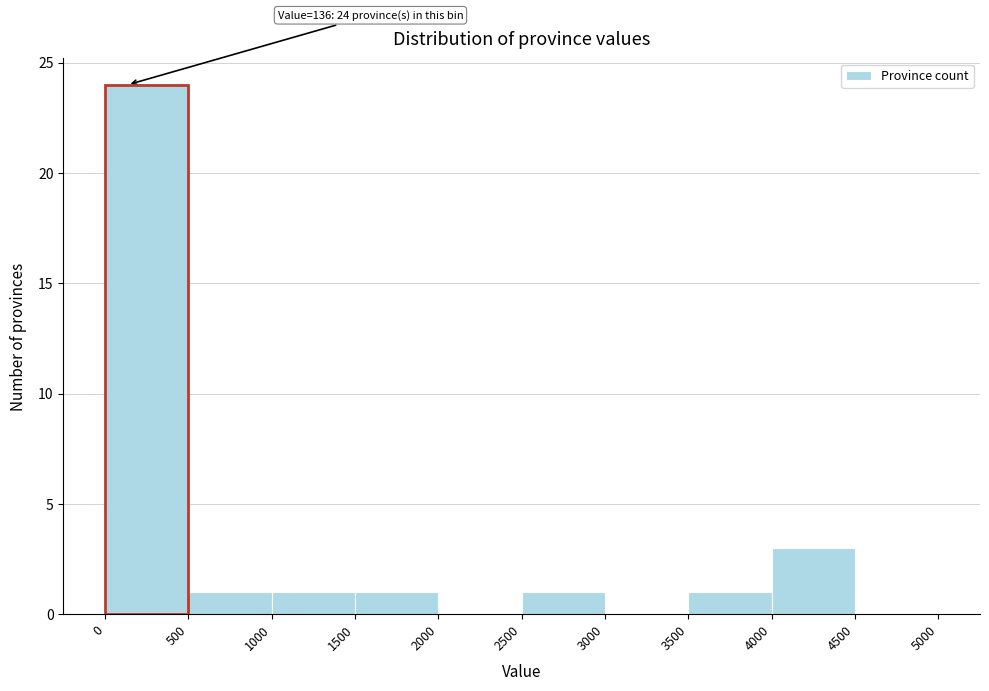

Over which range of the x-axis is the bar tallest?

0 to 500